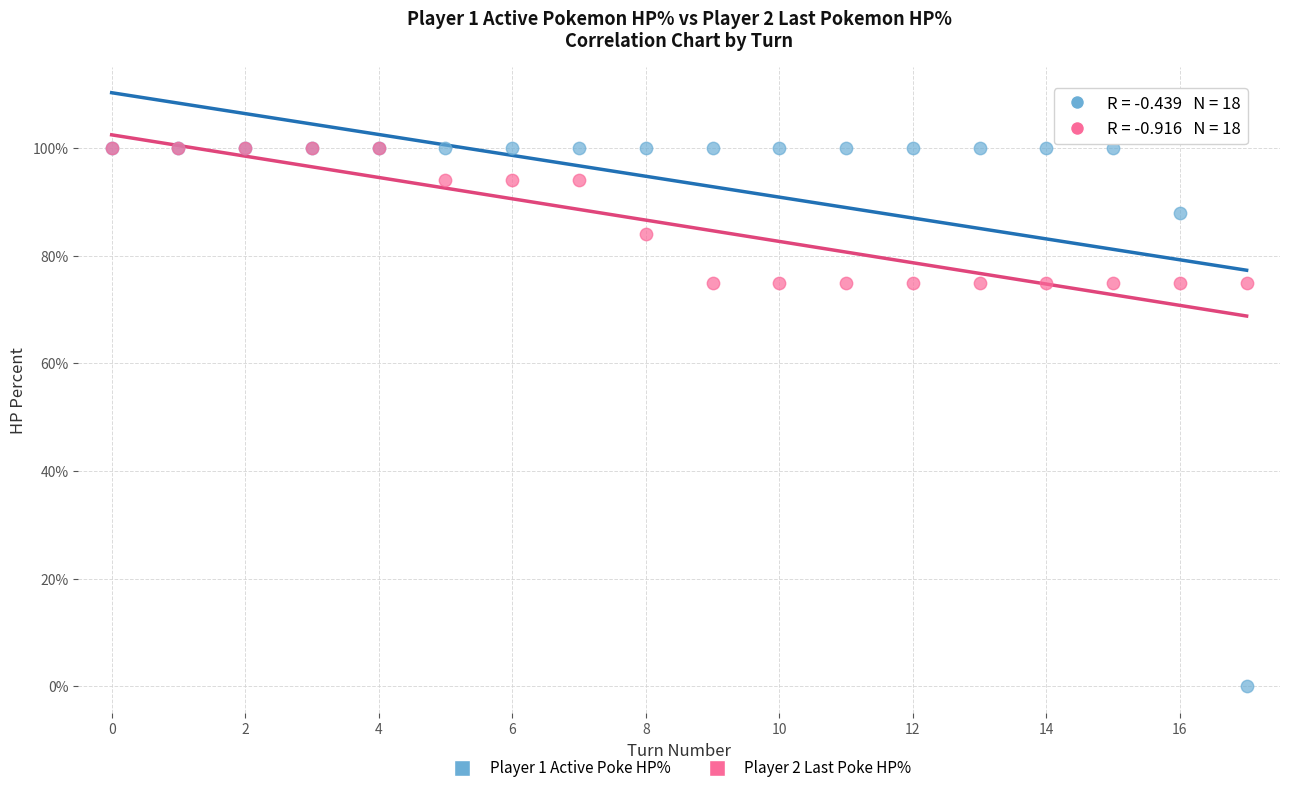

What are all the series names shown in the legend?

Player 1 Active Poke HP%, Player 2 Last Poke HP%